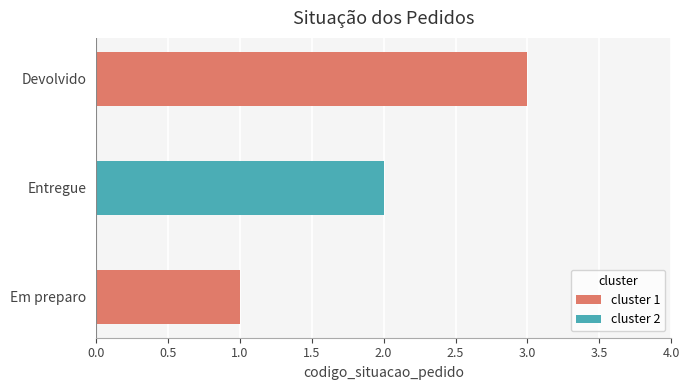

Where is the data nearest to the value 2?

Entregue